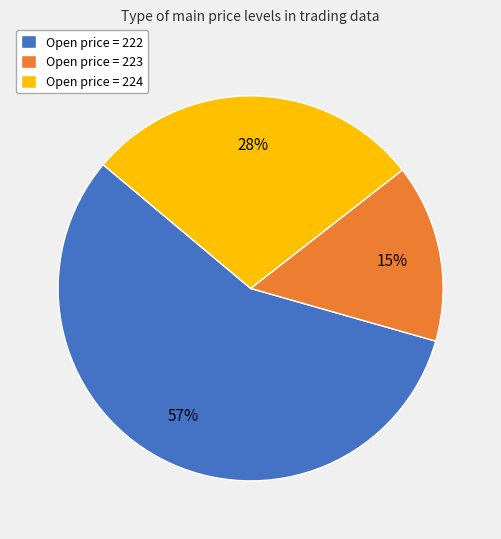

Count the number of slices in the pie.

3